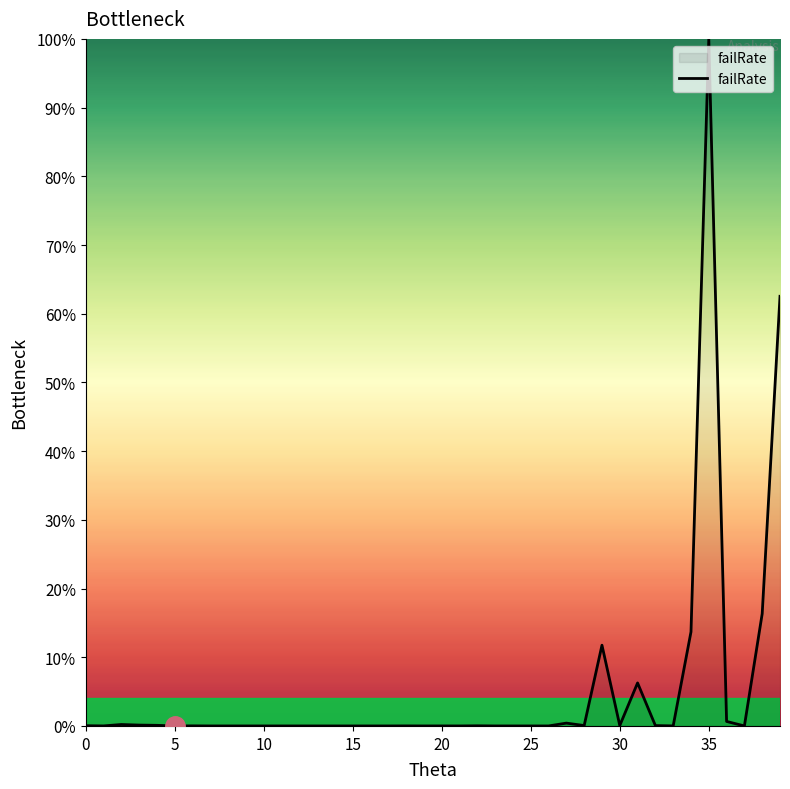

What is the maximum value shown in the chart?

100.0